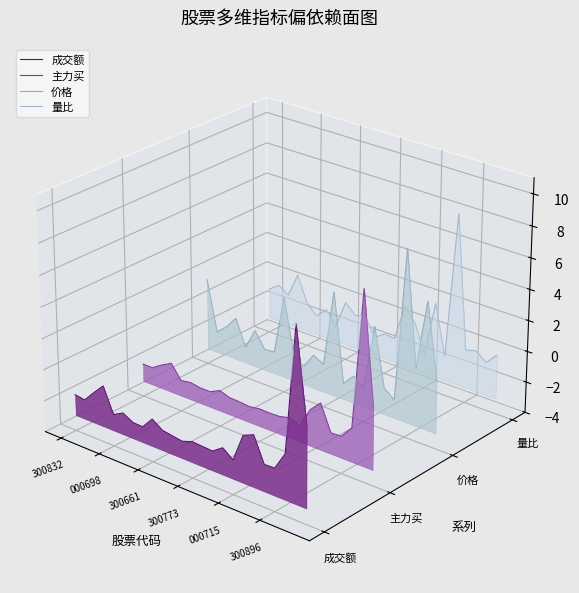

Rank the series by their maximum value, from lowest to highest.

成交额, 主力买, 价格, 量比